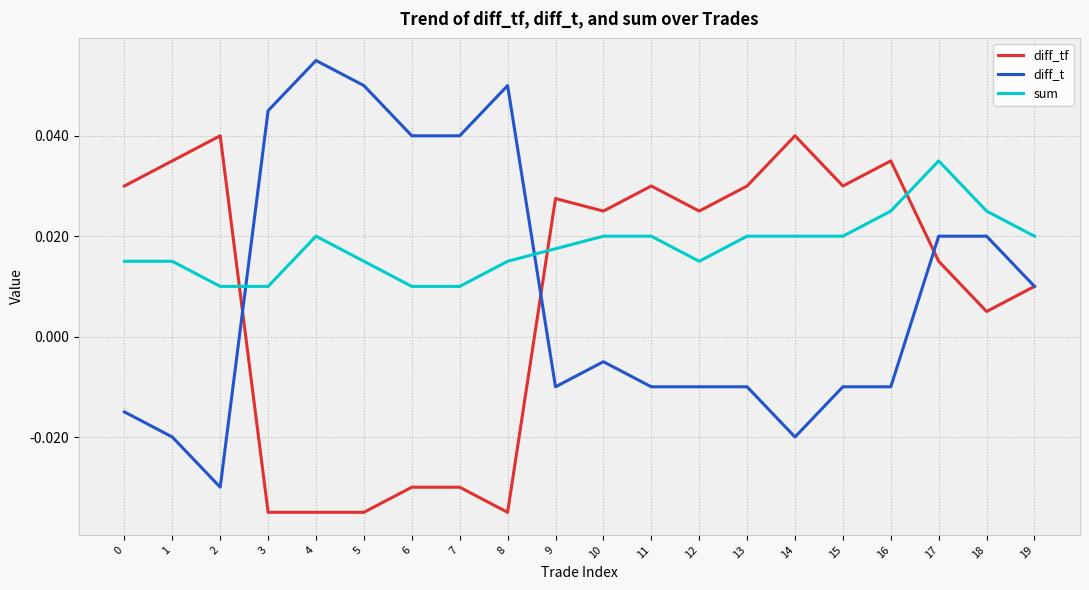

Which category has the highest value in the diff_t series?

4